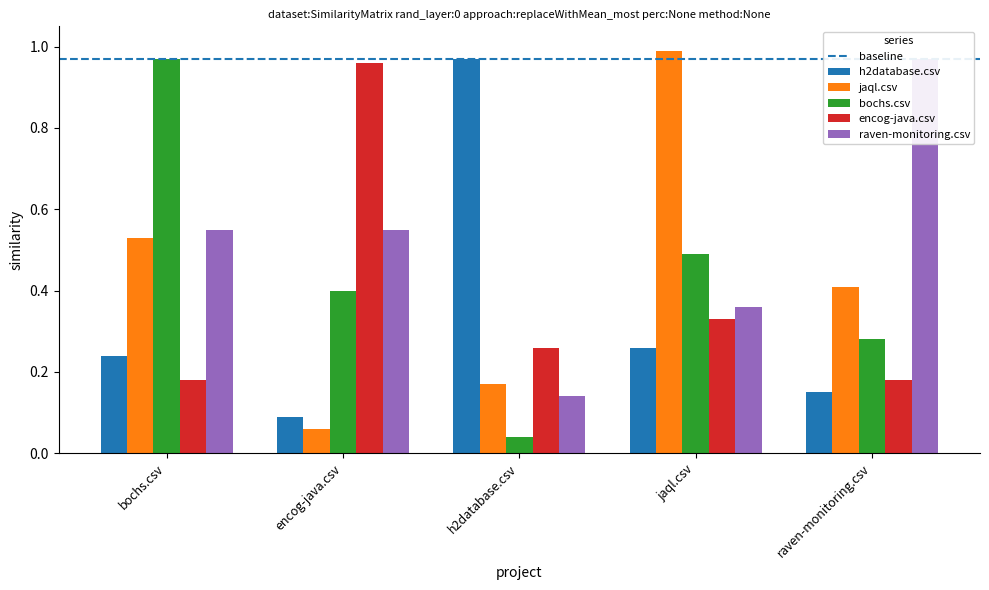

What is the value of the h2database.csv bar at the 2nd from the left?

0.1